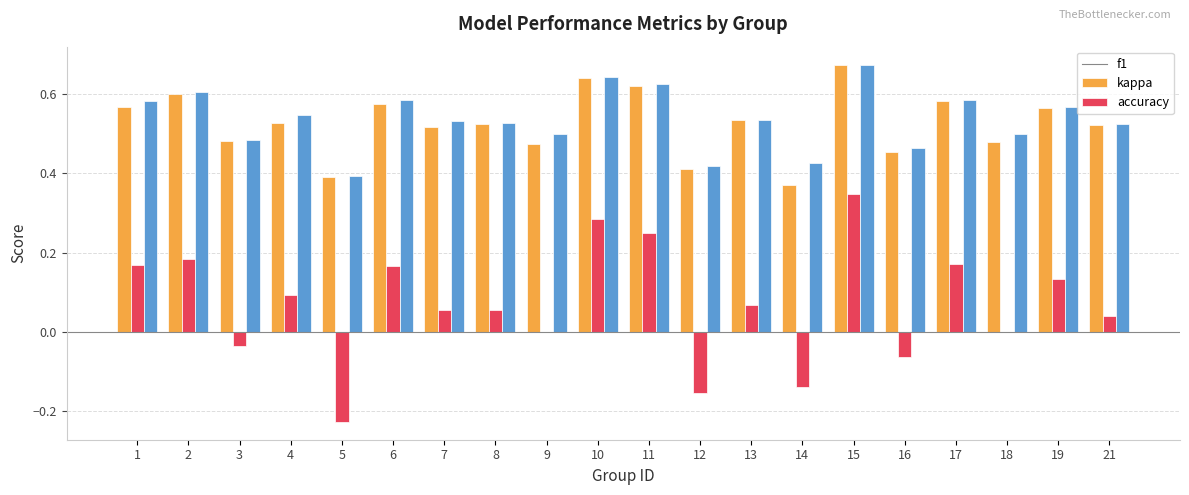

Which series changed the most between 2 and 3?

kappa